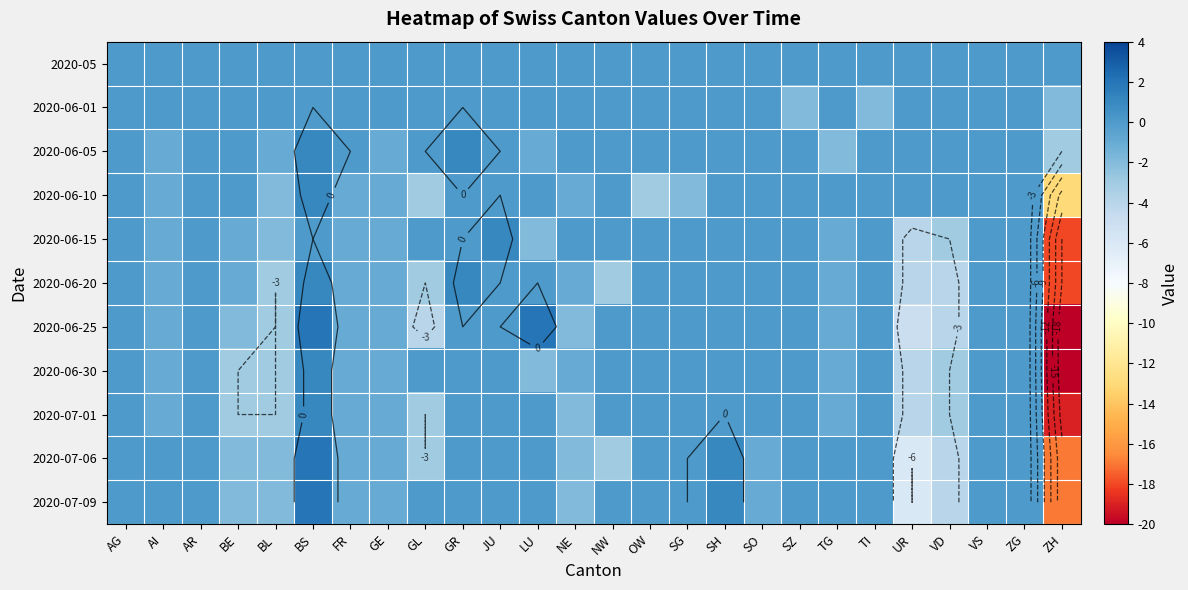

Is the value of 2020-06-25 at ZG greater than the value of 2020-06-30 at SO?

No